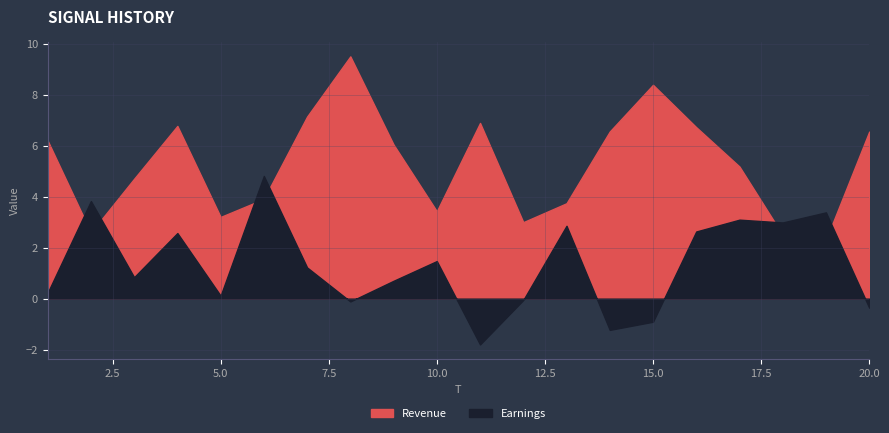

What is the difference between the x2 values at 15 and 4?

3.5